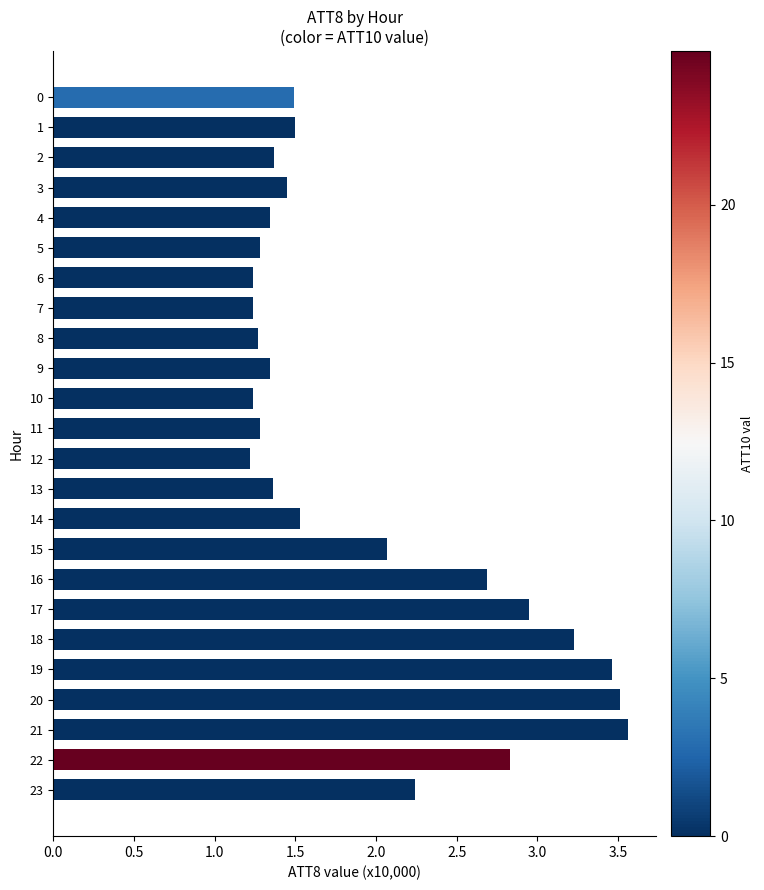

At which label is the value closest to 2?

15